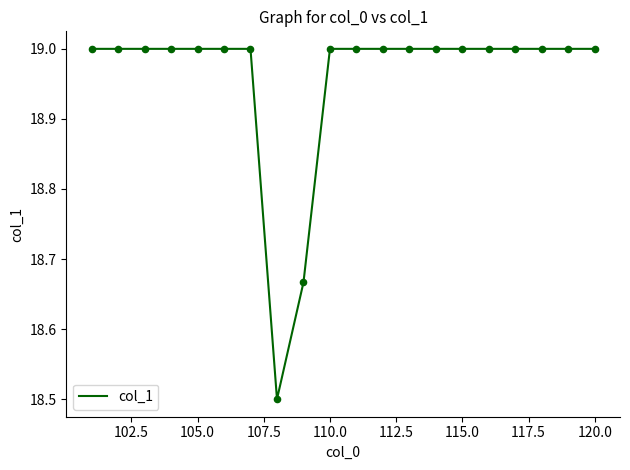

What is the smallest value displayed?

18.5